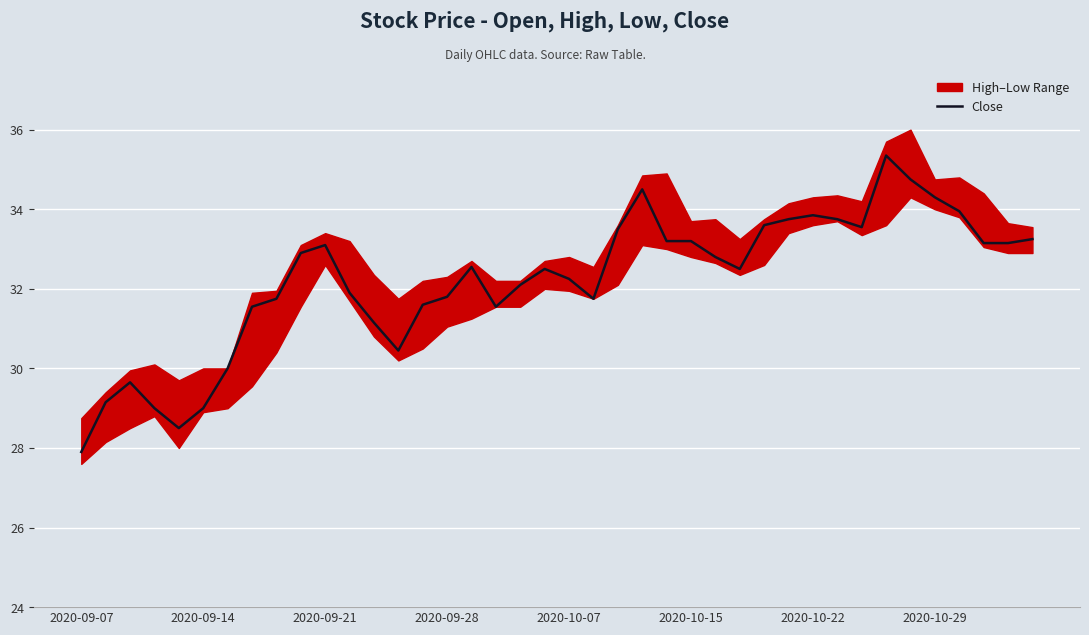

Between 14 and 2020-09-07, which is larger?

14